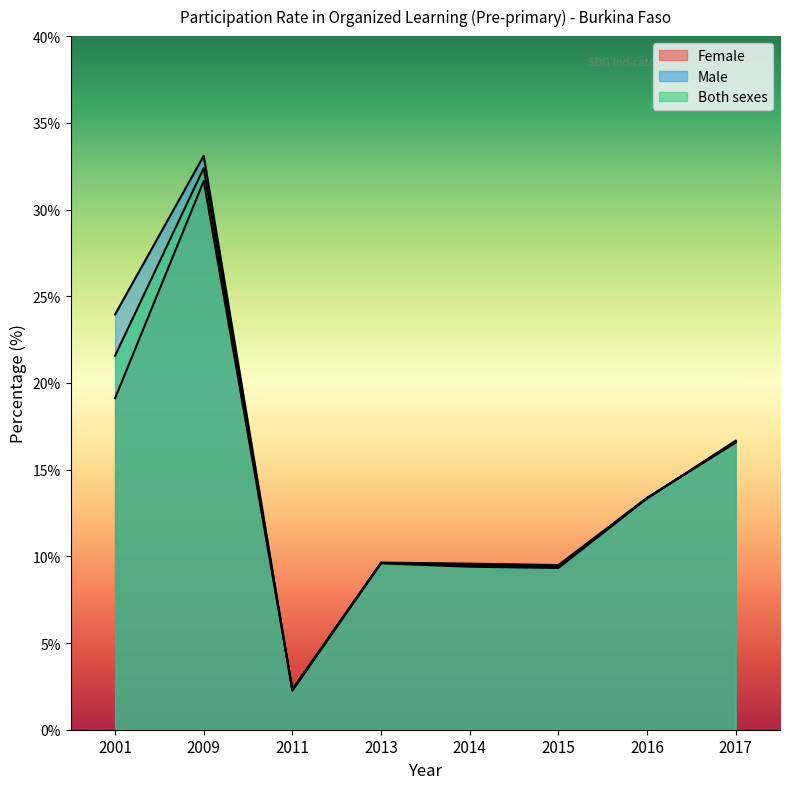

Rank the series by their average value, from highest to lowest.

Male, Both sexes, Female